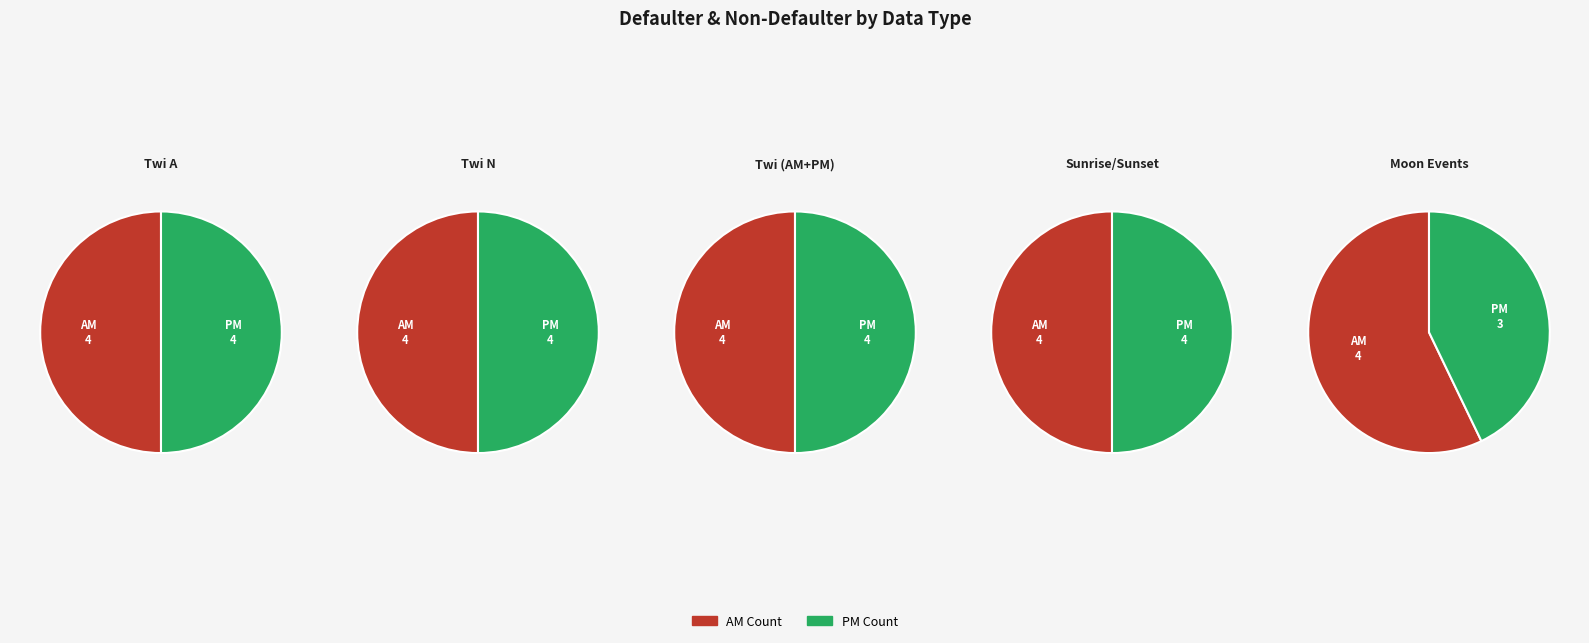

True or false: Moonrise accounts for 7% of the total.

False